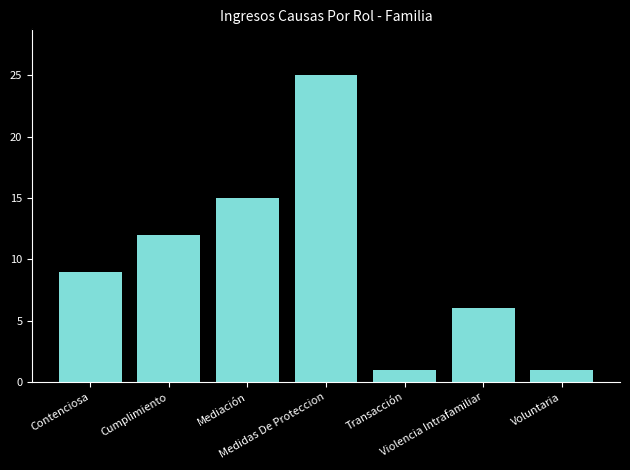

What is the maximum value shown in the chart?

25